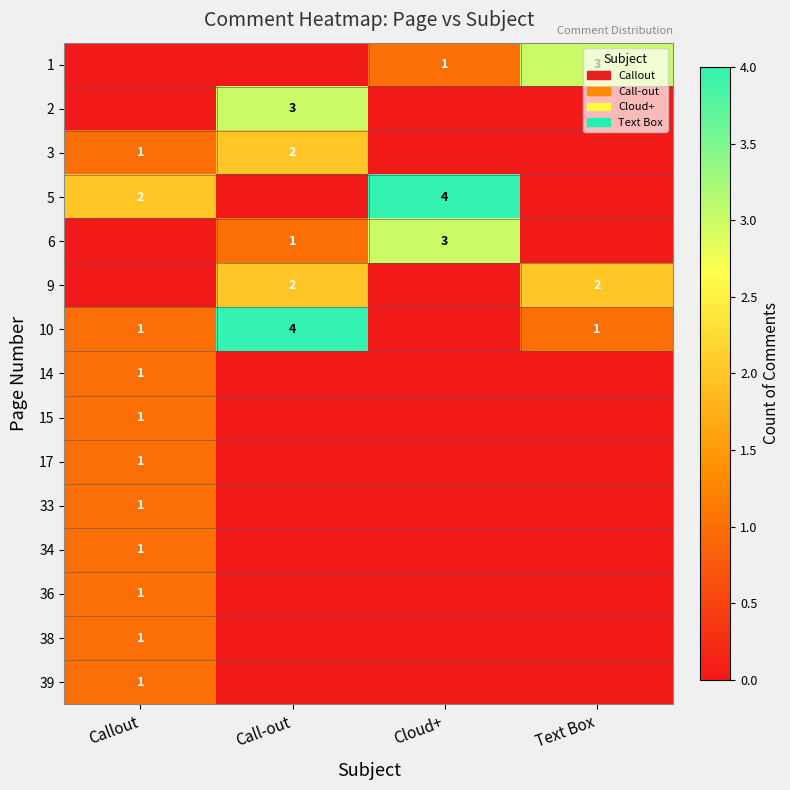

The value of 14 at Callout is 1. True or false?

True